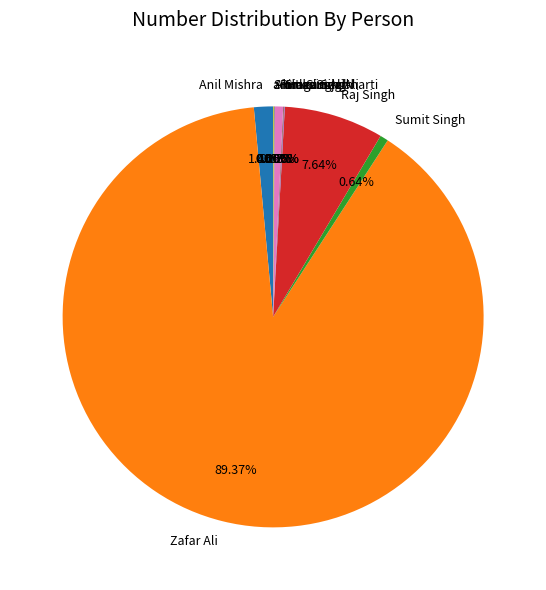

Between Zafar Ali and Sumit Singh, which is larger?

Zafar Ali